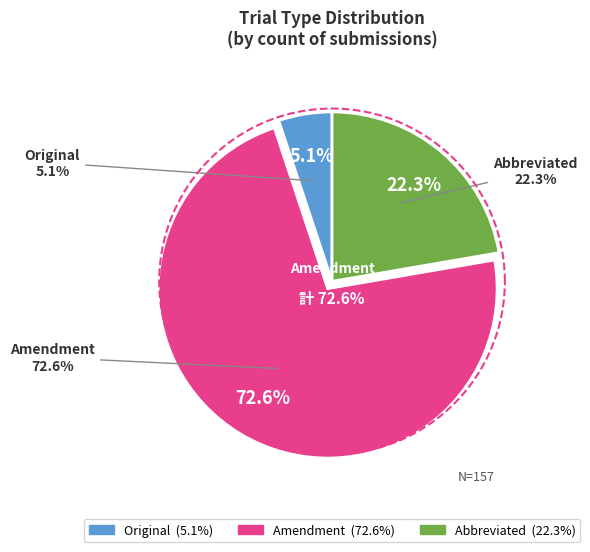

To the nearest percent, what is the average slice percentage?

33%